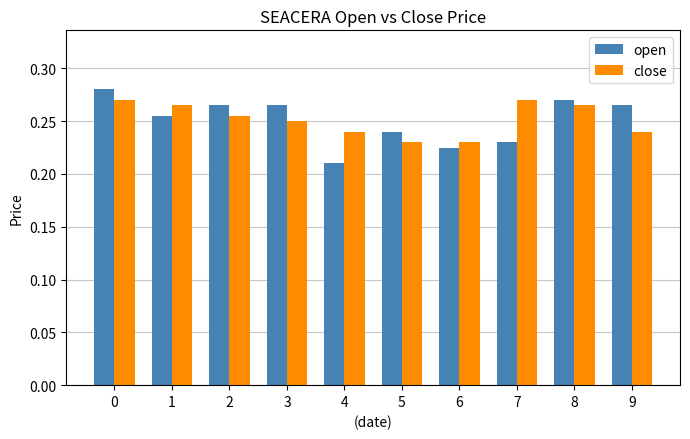

Rank the series by their maximum value, from lowest to highest.

close, open